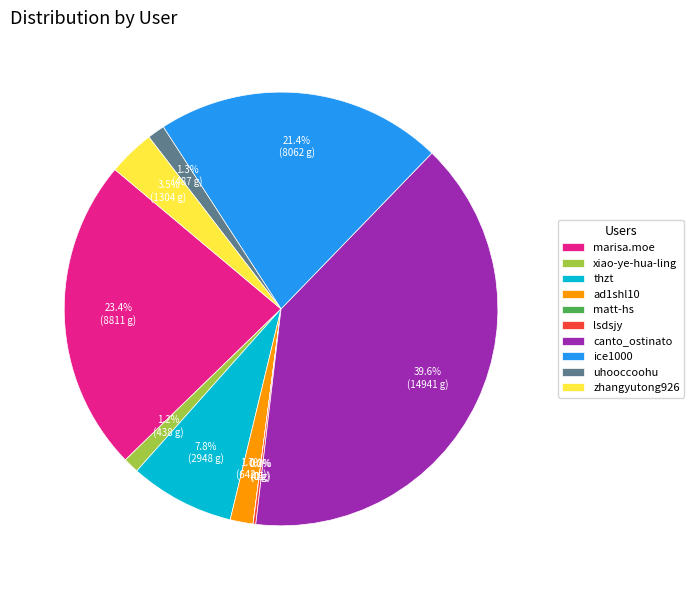

Does zhangyutong926 represent more than half of the total?

No